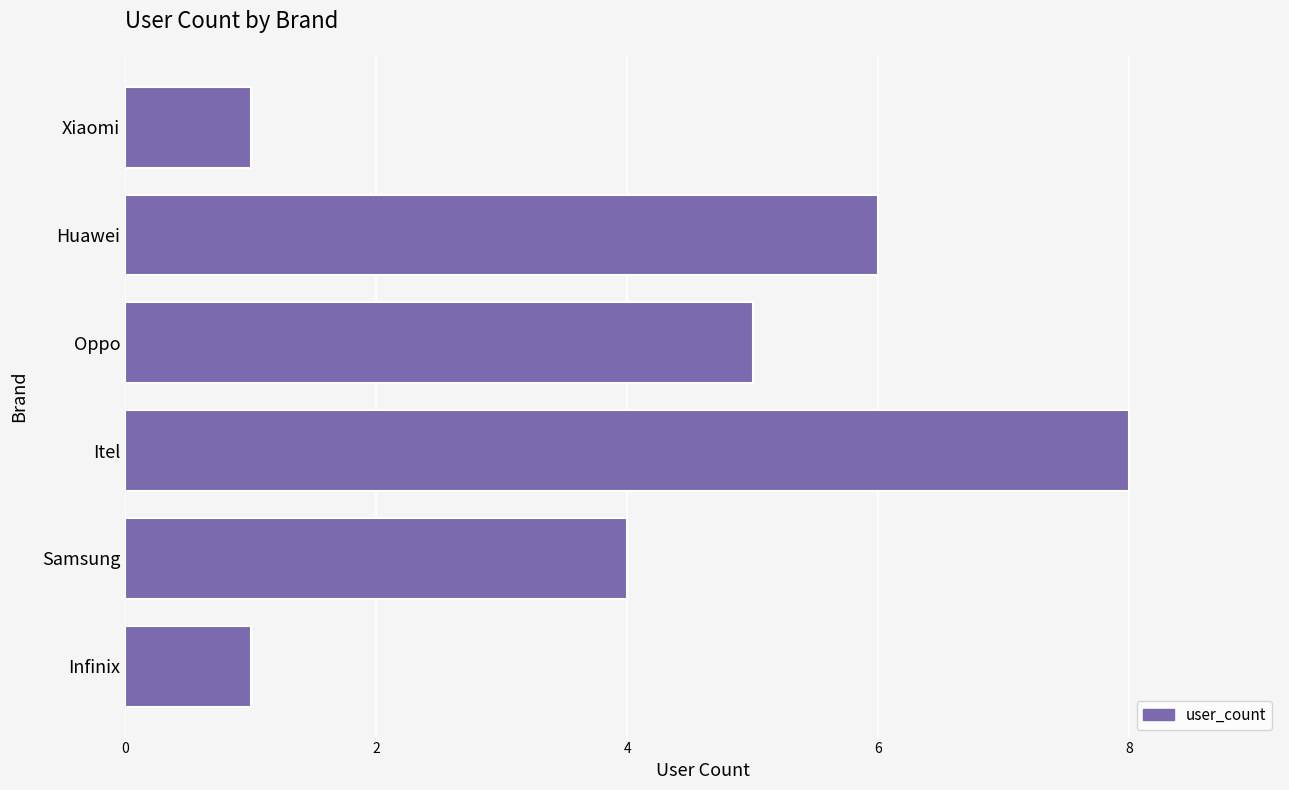

Count the number of data series in this chart.

1